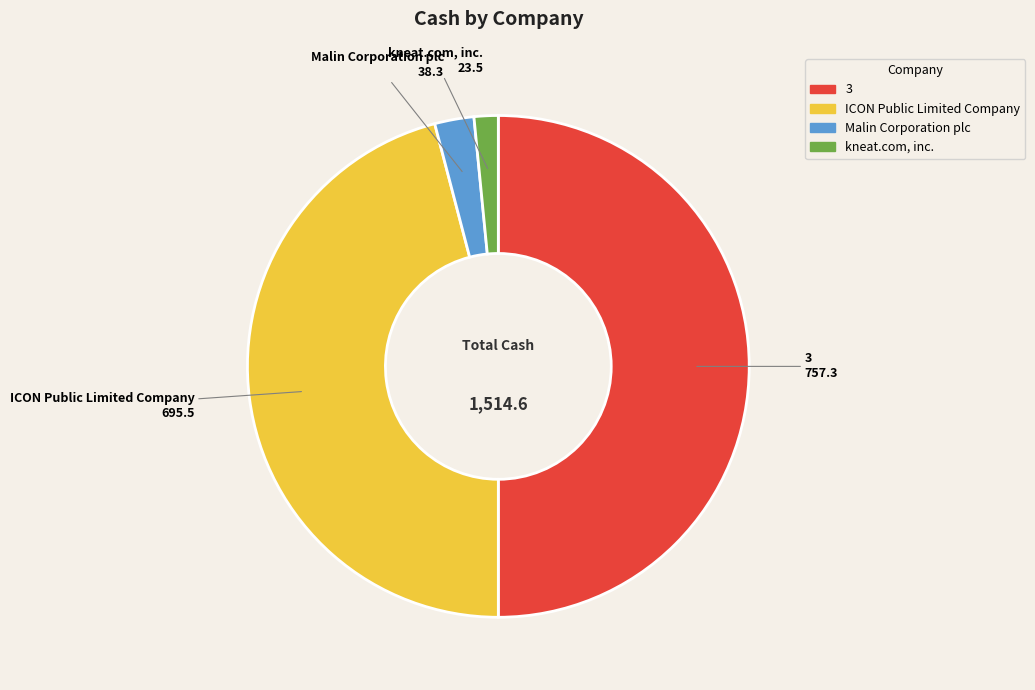

What is the largest slice in the pie chart?

3